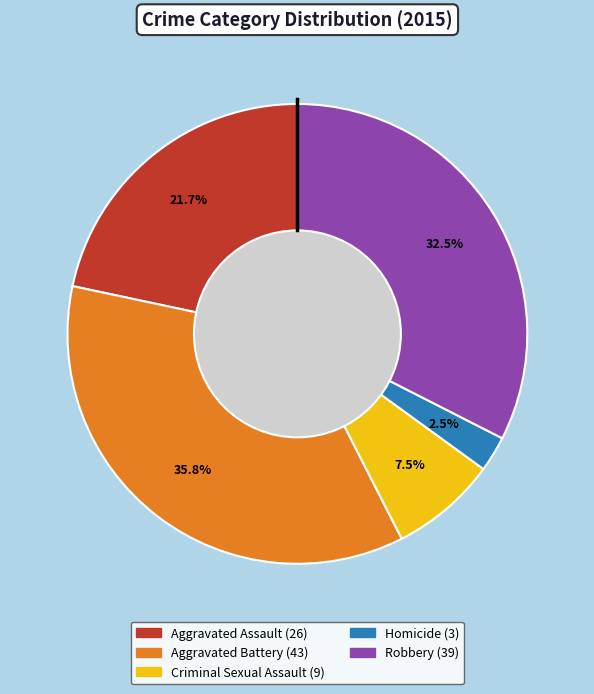

Is it true that Homicide is 11% of the pie?

False